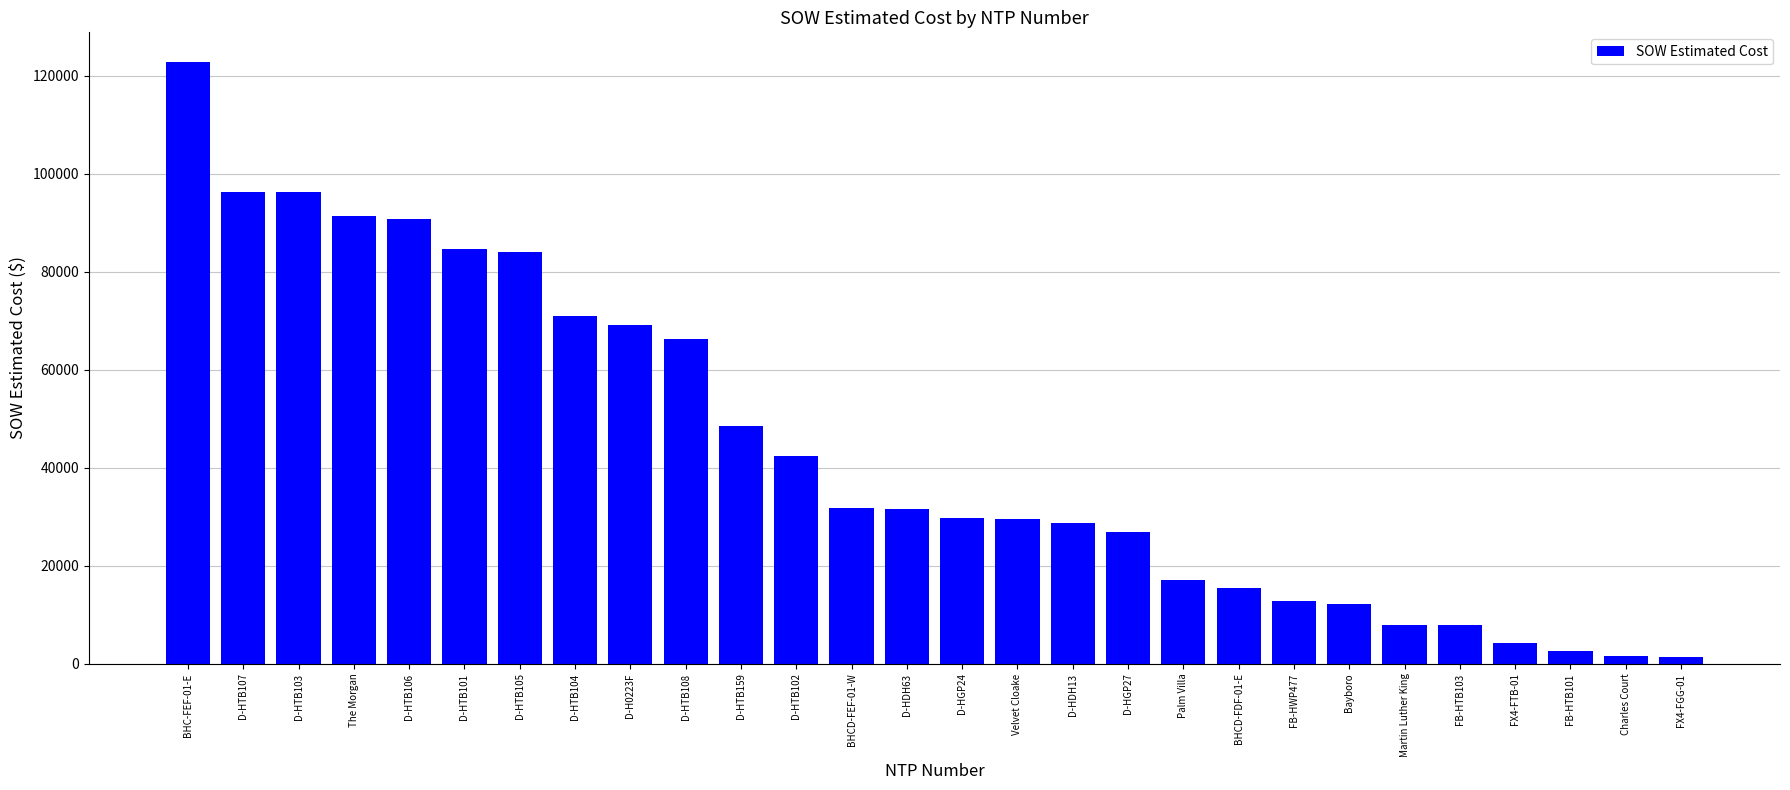

What is the label of the 7th bar from the right?

Bayboro